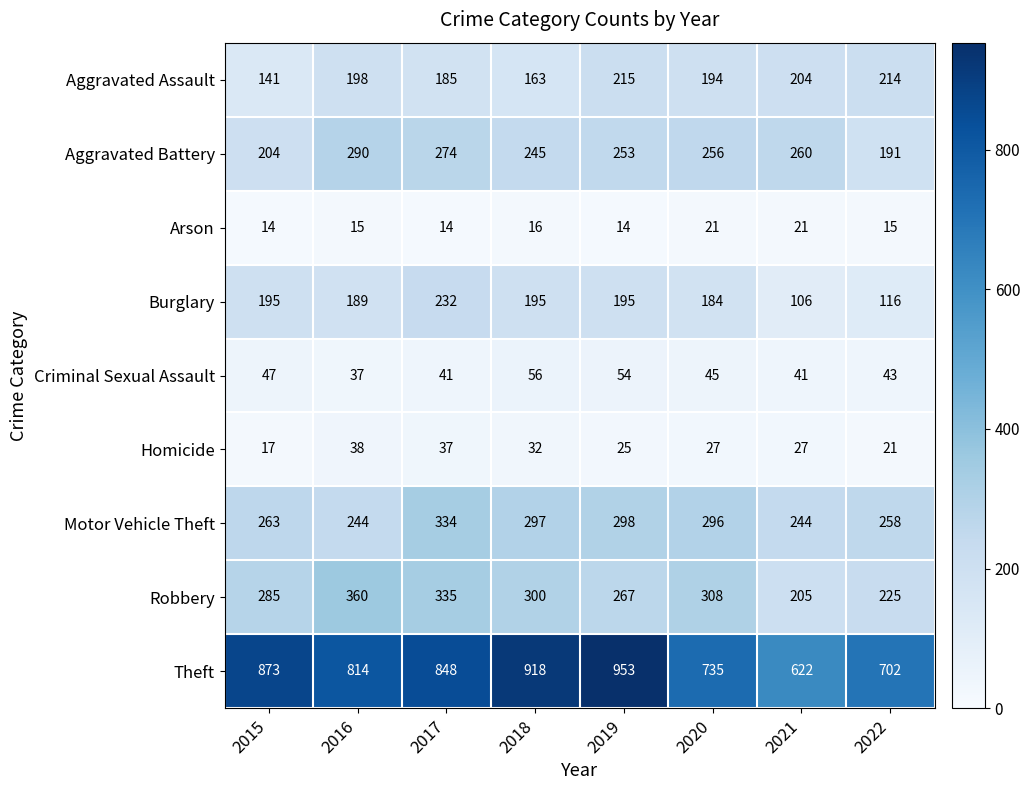

The value of Homicide at 2017 is 37. True or false?

True